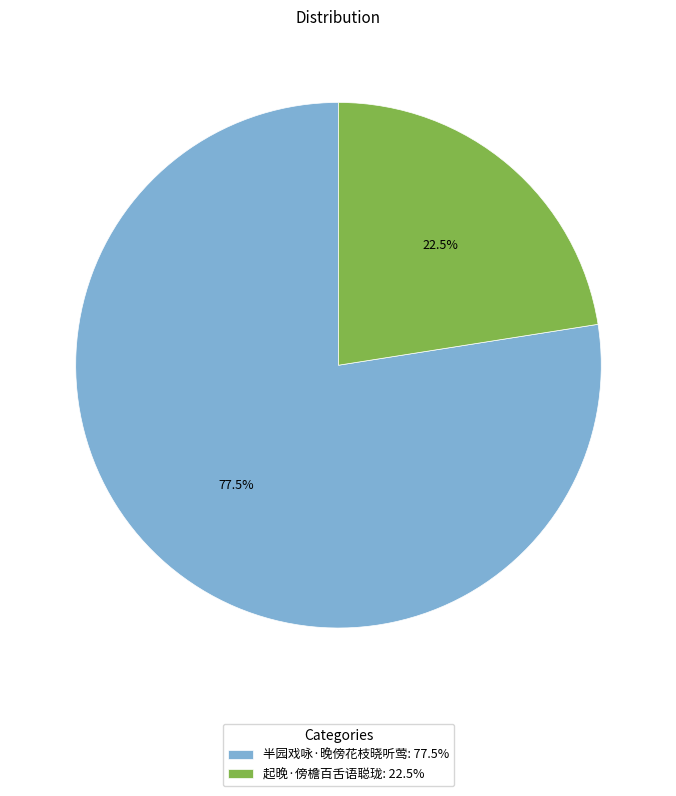

Count the number of slices in the pie.

2